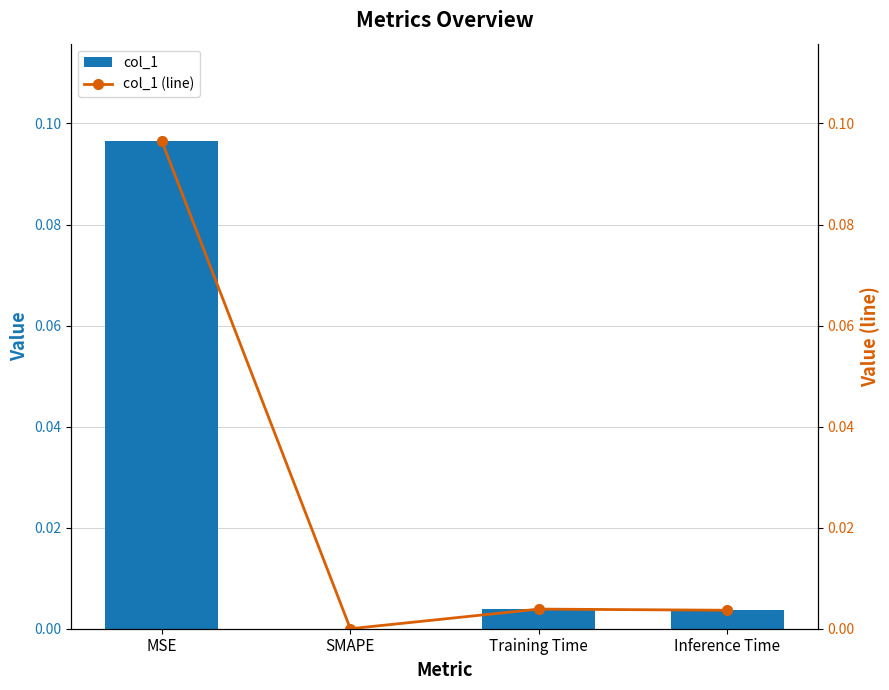

Which series changed the most between SMAPE and Training Time?

col_1